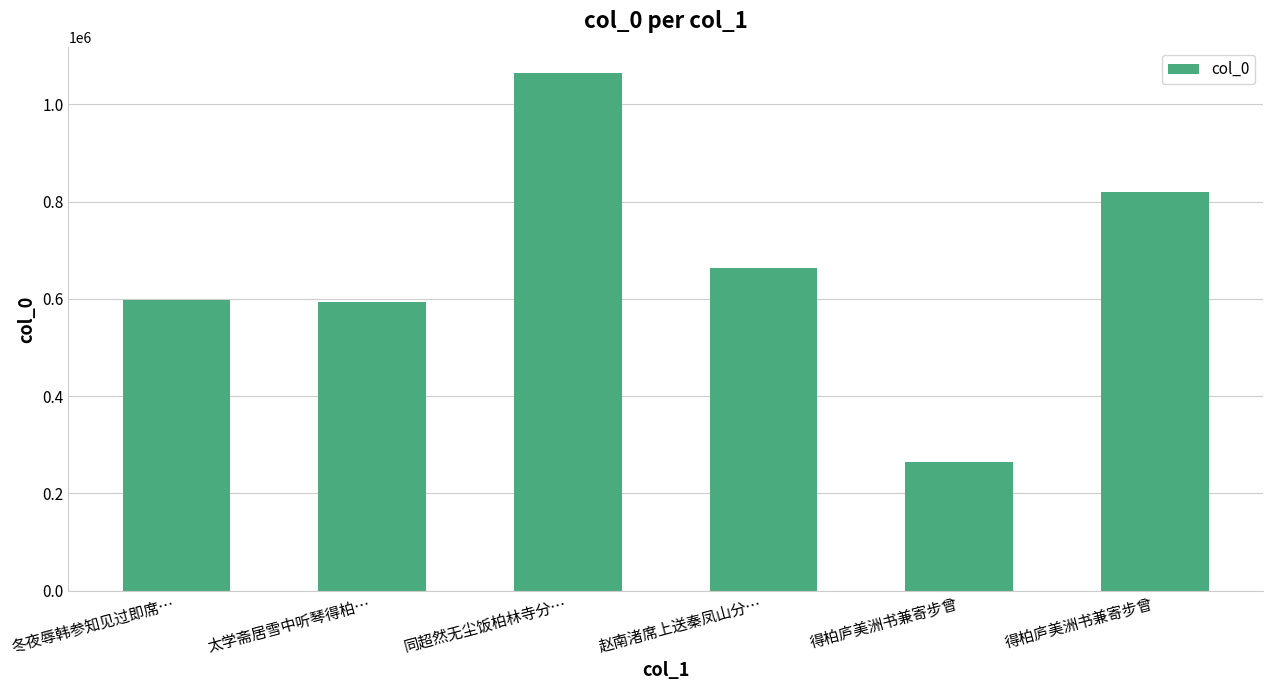

What is the difference between the second highest and minimum values?

555620